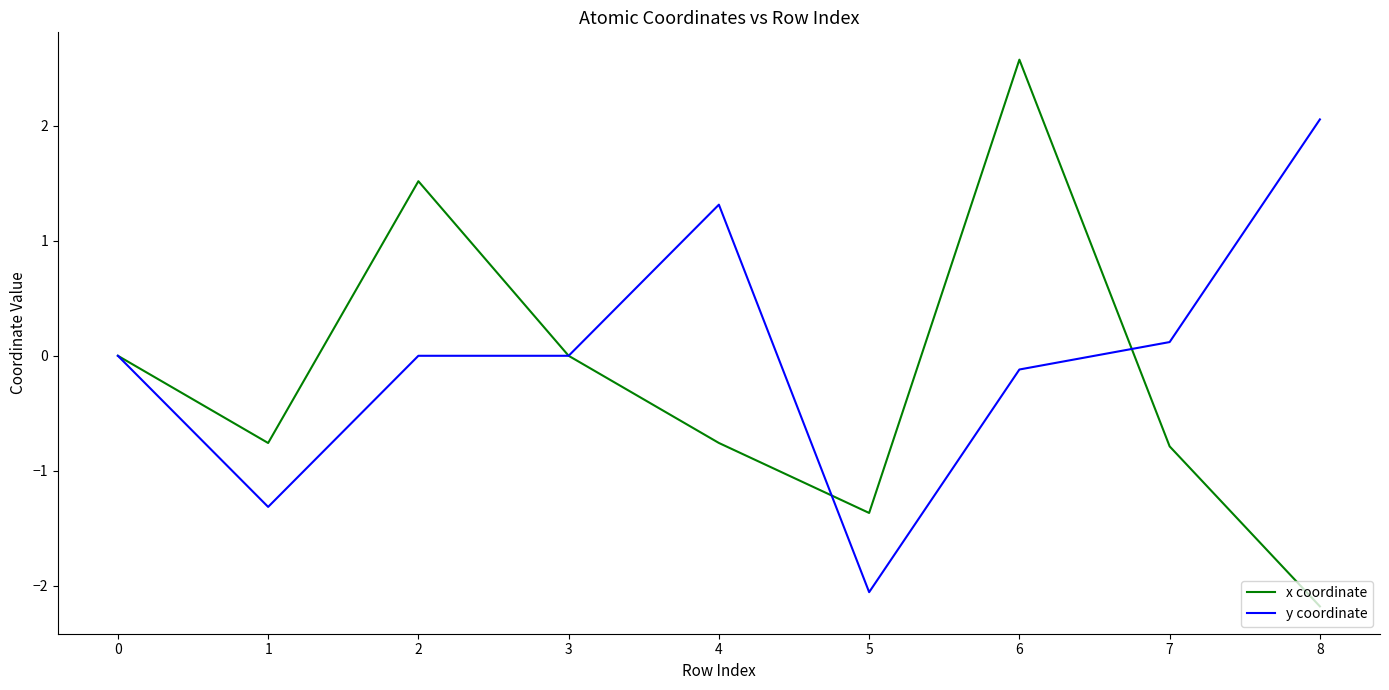

True or false: x coordinate has more than 2 interior local peaks.

False